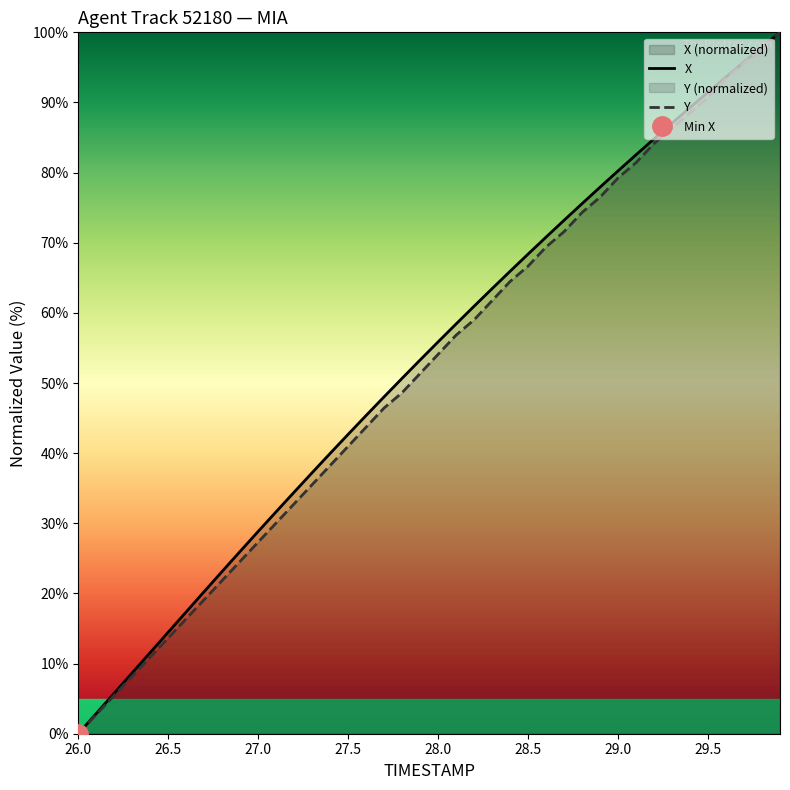

The value of Y at 26.6 is 9.7. True or false?

False